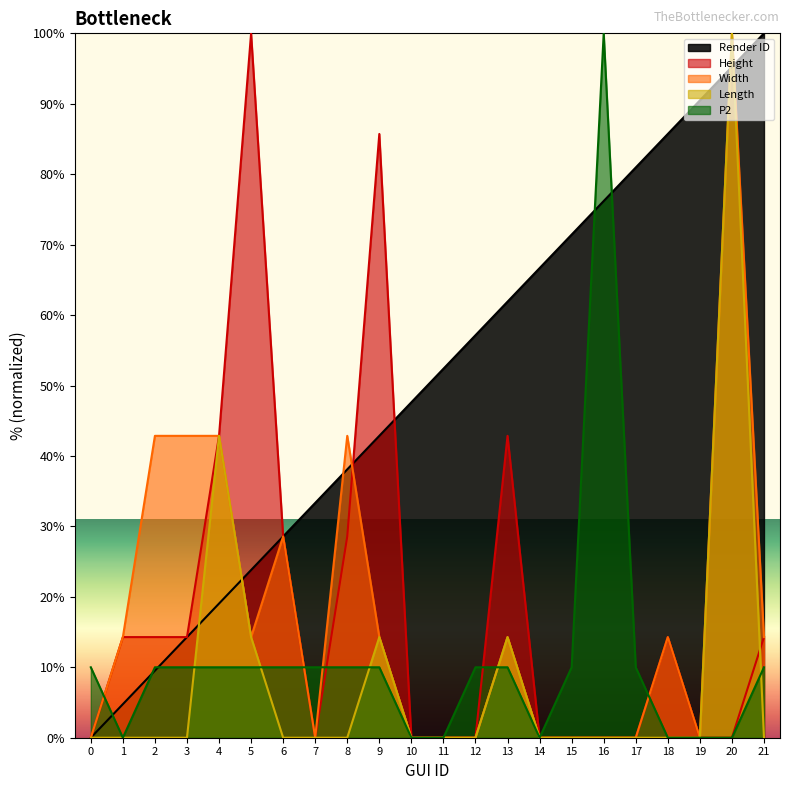

True or false: Render ID has more than 2 points higher than both neighbors.

False